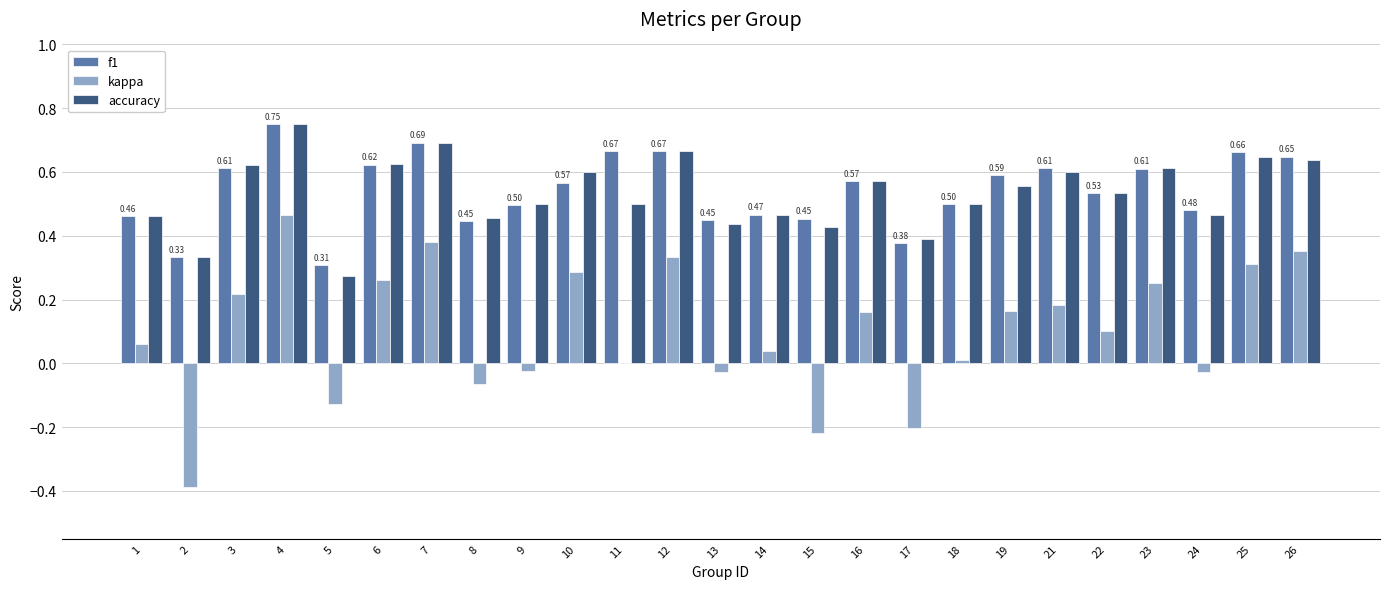

What is the sum of the accuracy values at 5 and 10?

0.9